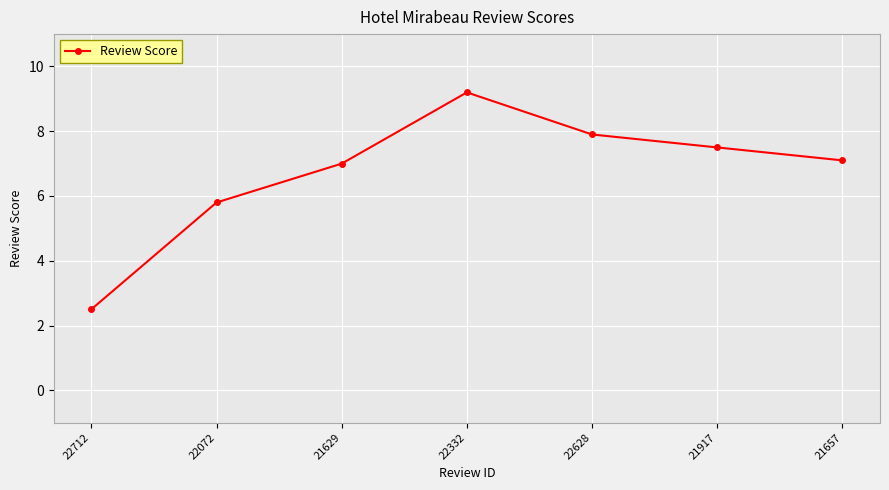

What is the approximate value at 22628?

7.9